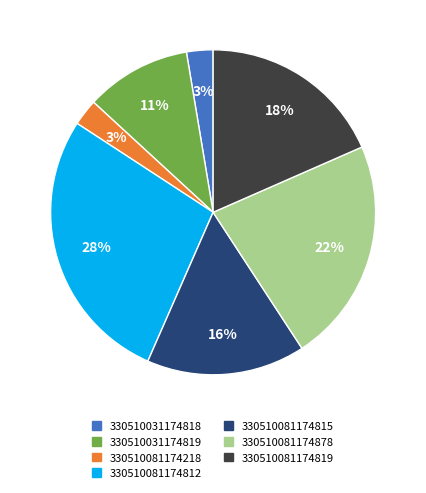

The 330510081174812 slice represents 36% of the pie. True or false?

False